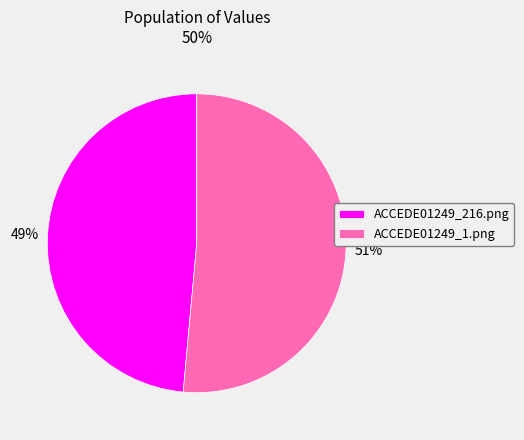

How many segments does this pie chart have?

2